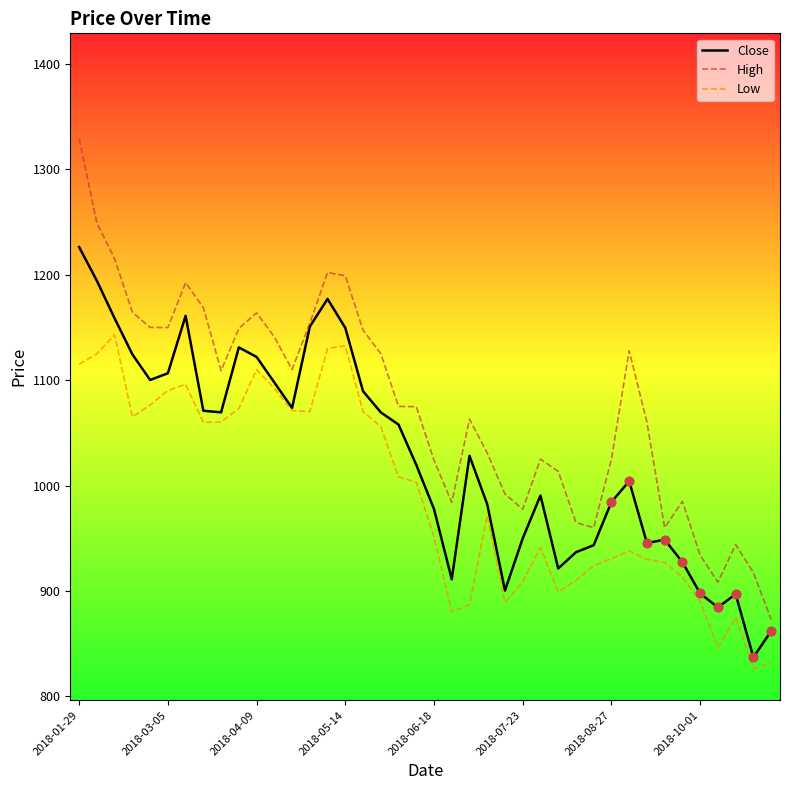

Which series has the widest spread of values?

High